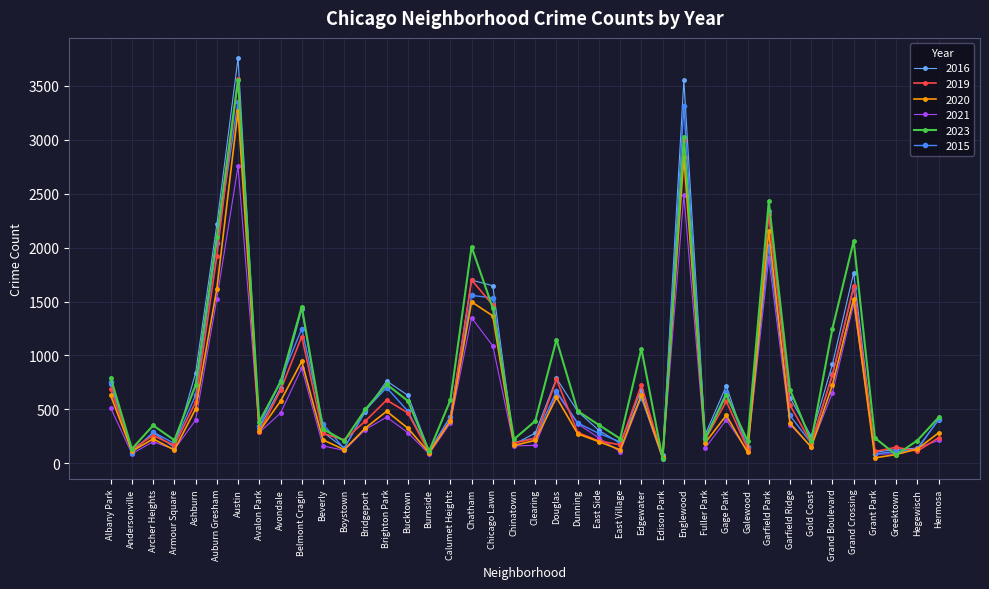

What is the approximate value of 2015 at Avalon Park?

341